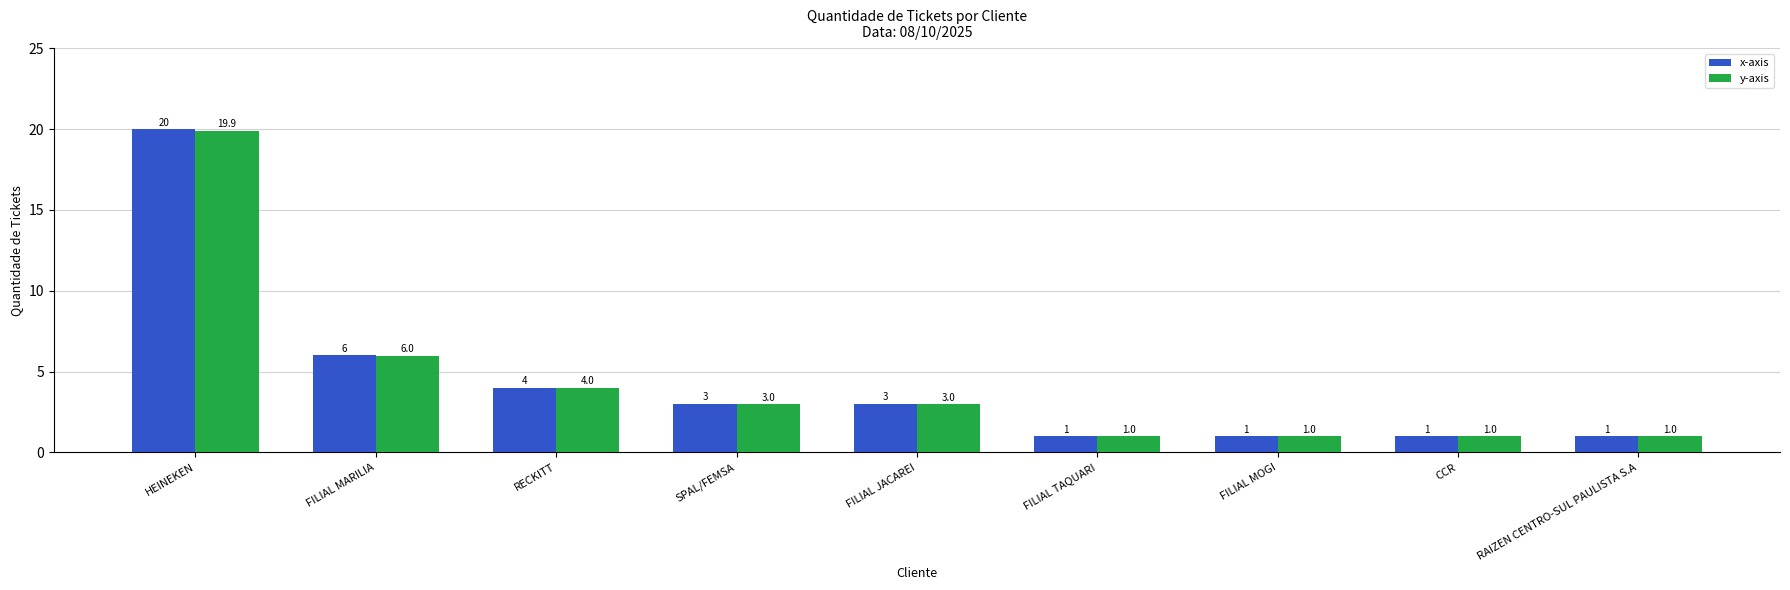

How many series are shown in this chart?

2